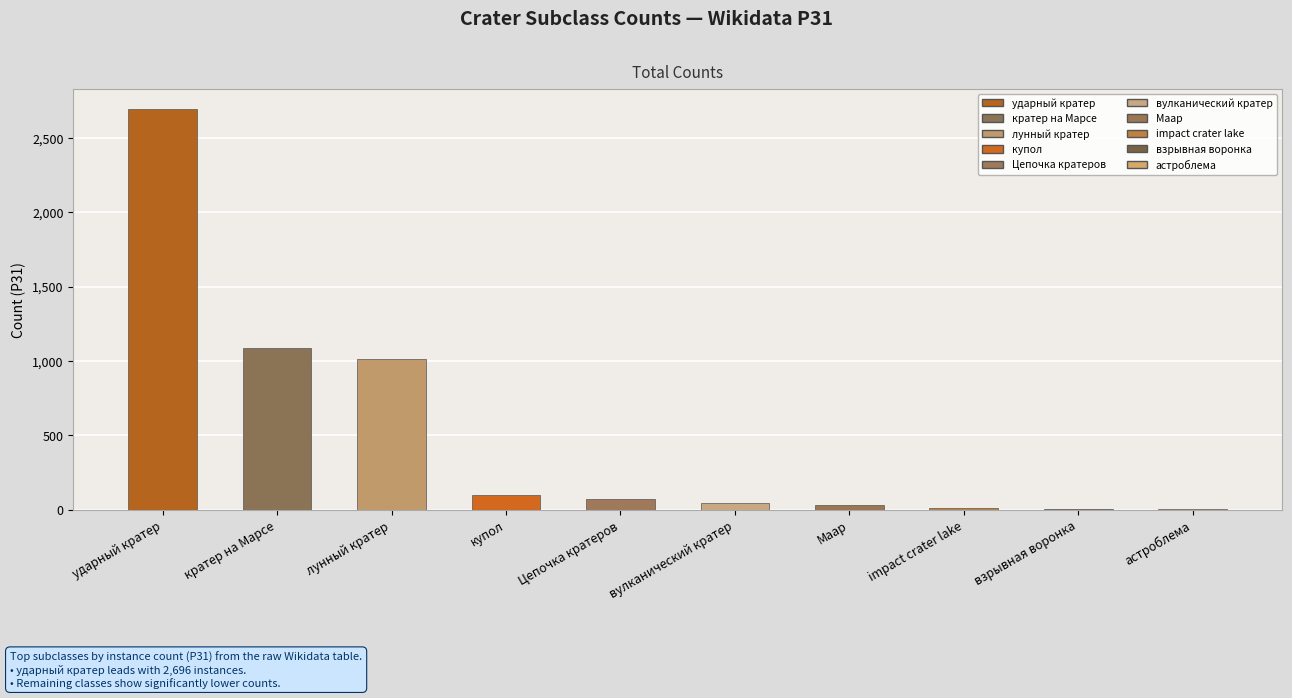

List the labels in order of value, smallest first.

астроблема, взрывная воронка, impact crater lake, Маар, вулканический кратер, Цепочка кратеров, купол, лунный кратер, кратер на Марсе, ударный кратер